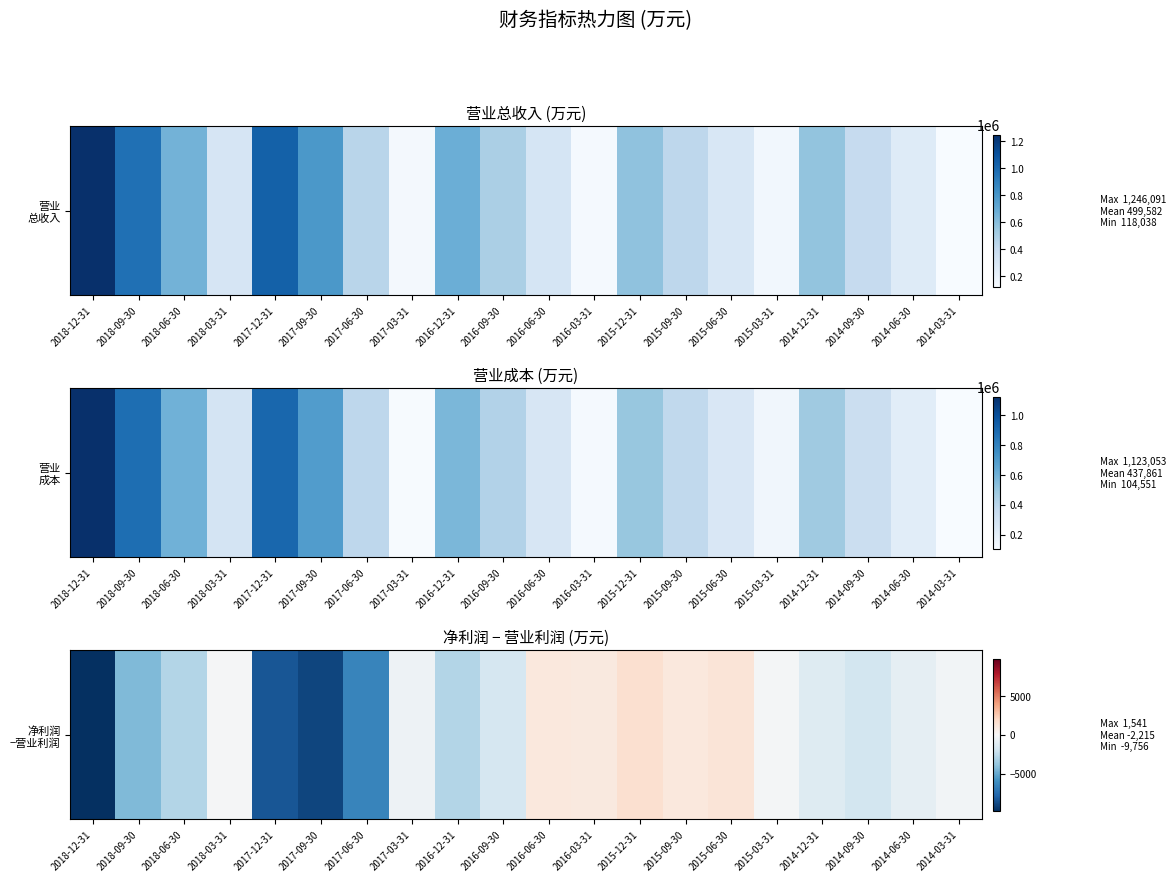

What is the smallest value displayed?

-9756